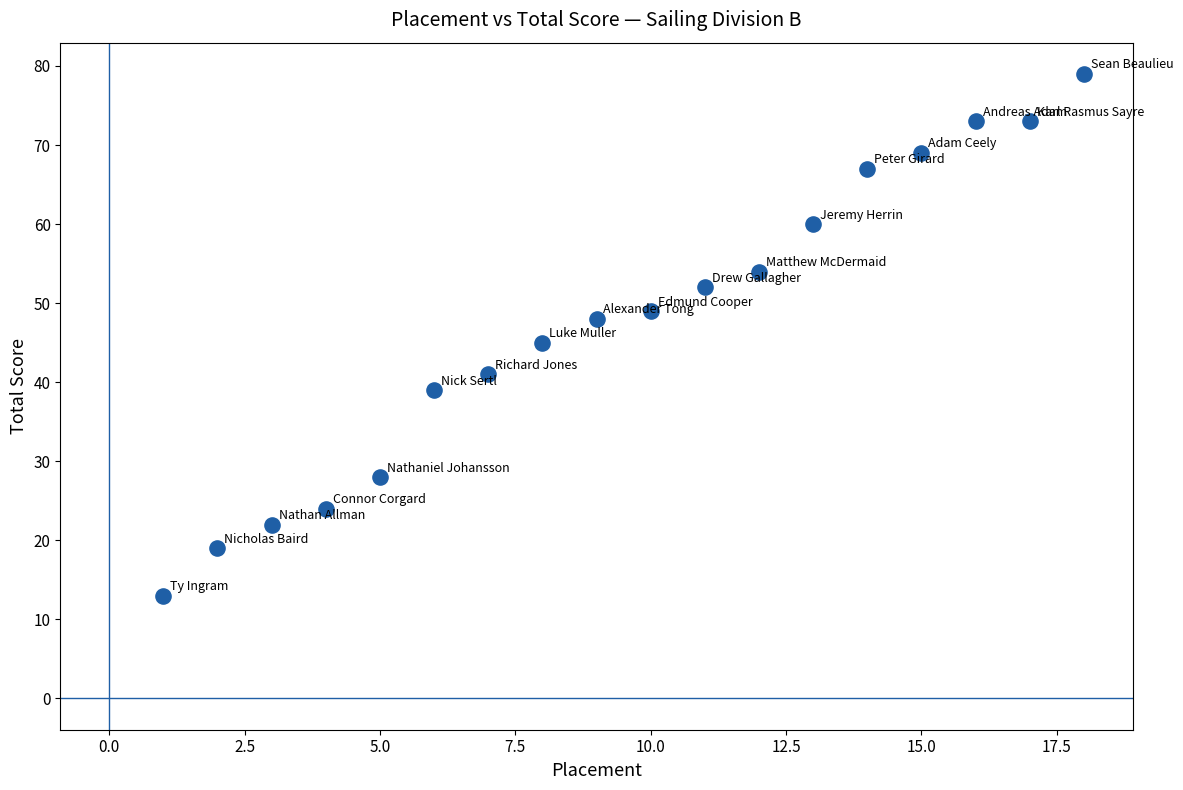

What Y value in the scatter plot is closest to 46?

45